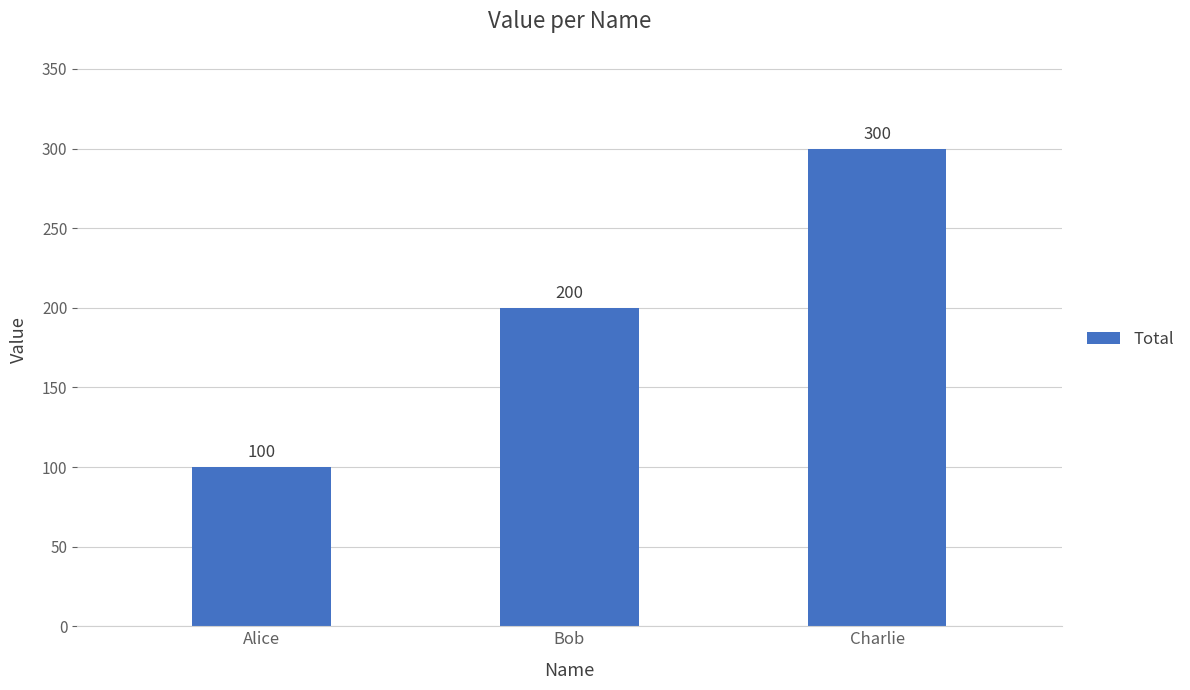

What is the ratio of the value at Alice to the value at Charlie?

0.3